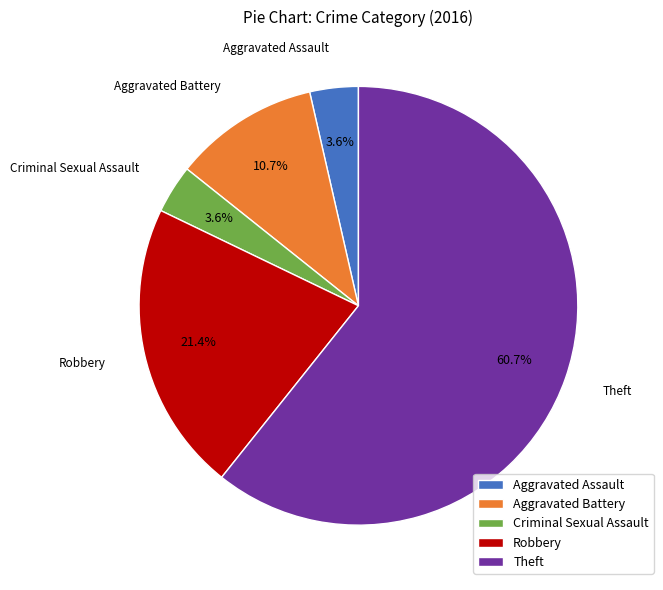

Is Theft the majority of the pie?

Yes